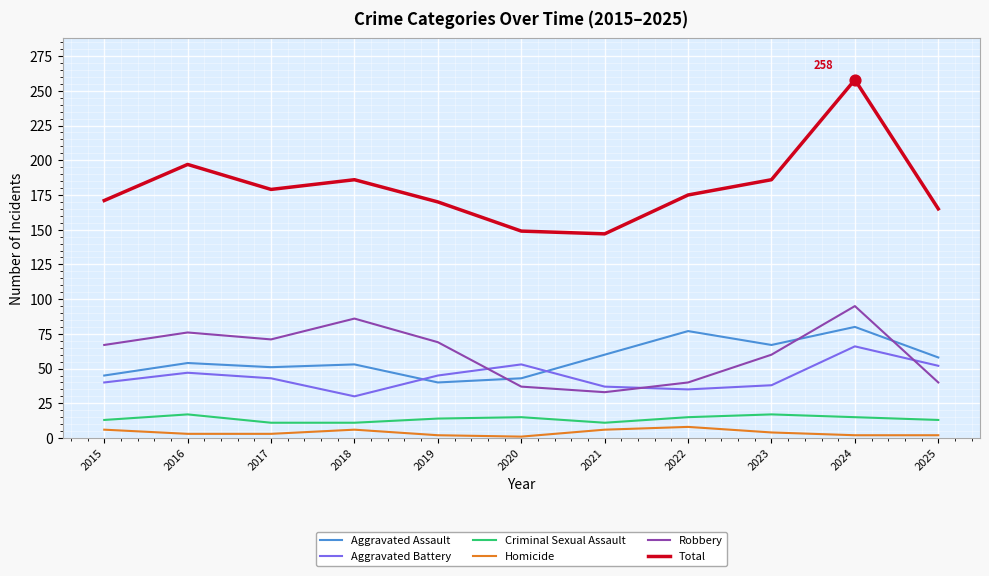

Is the value of Total at 2024 greater than the value of Homicide at 2023?

Yes